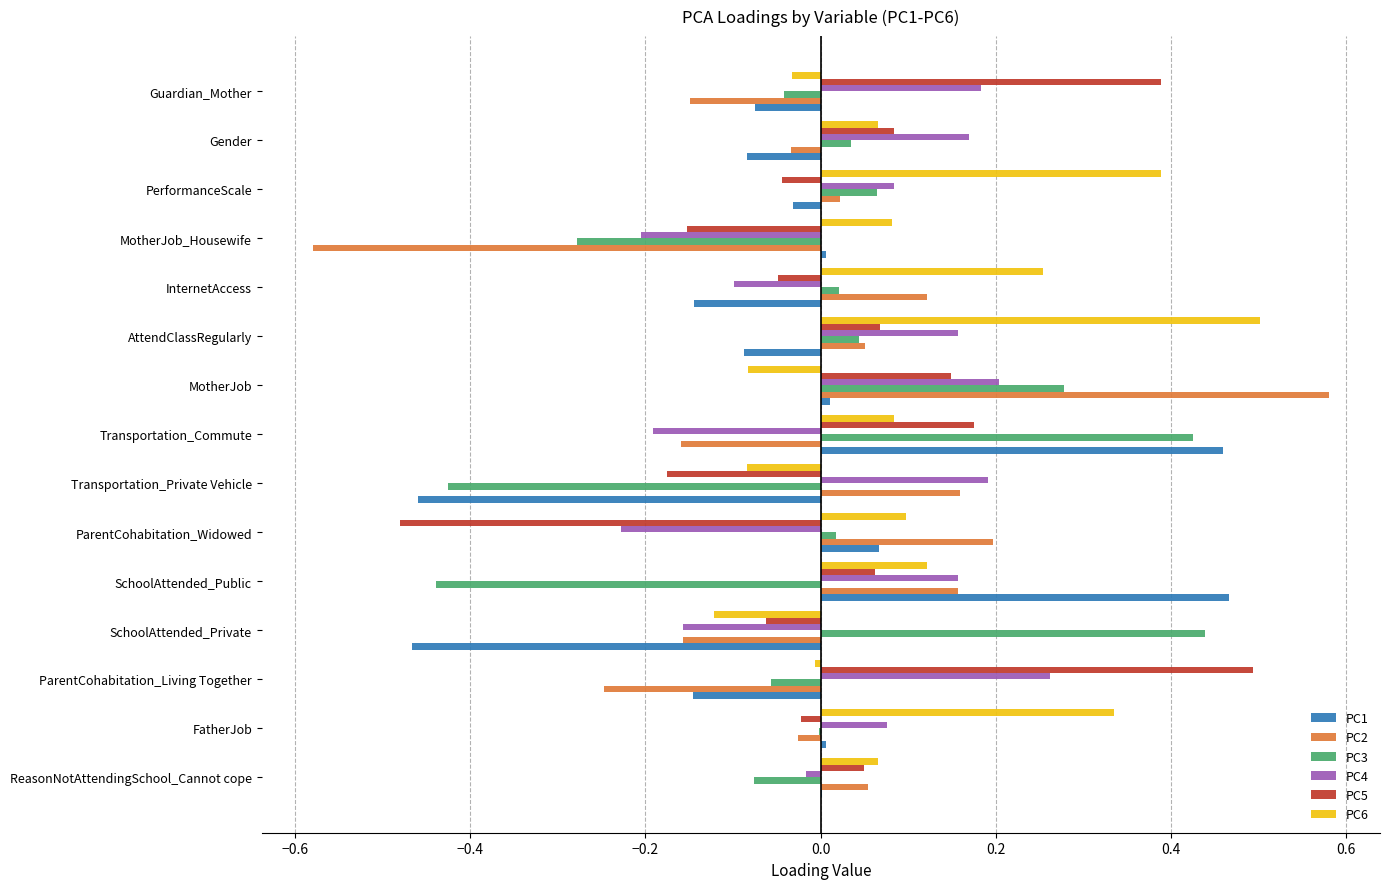

At which category does the chart reach its peak across all series?

MotherJob